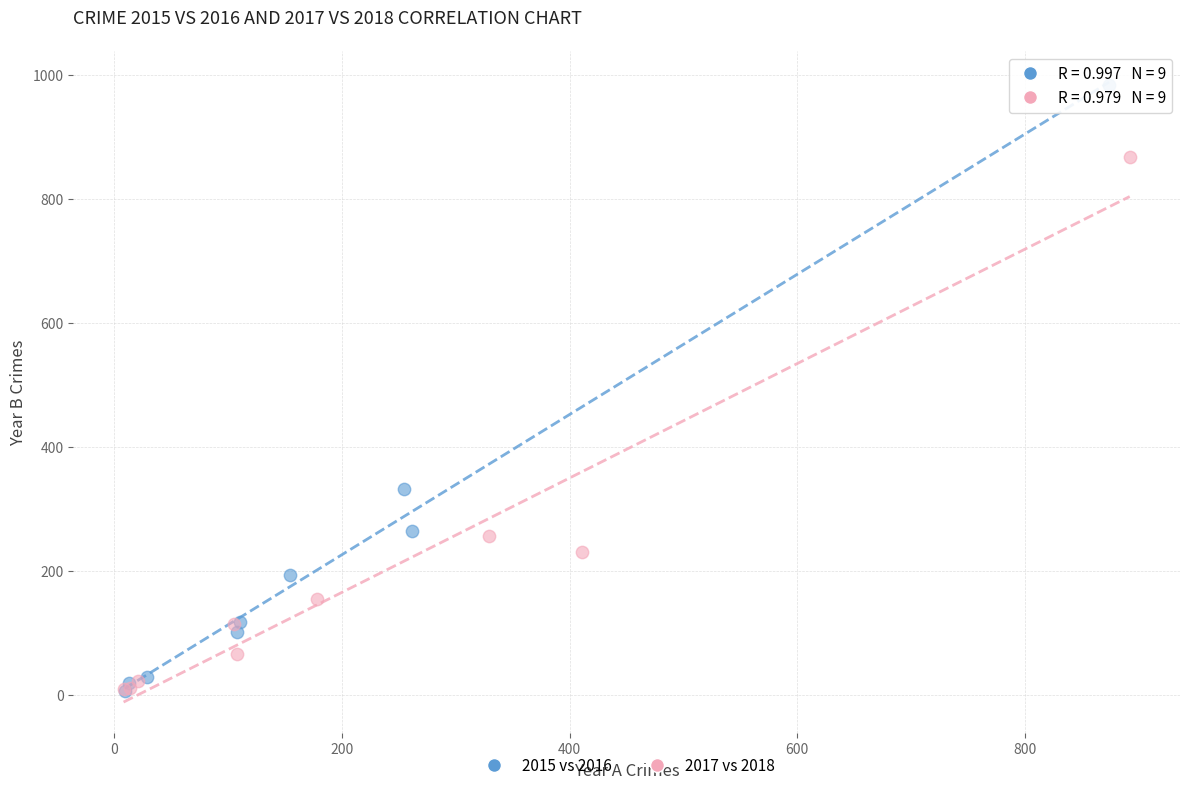

Which series has the largest Y range (max minus min)?

2015 vs 2016